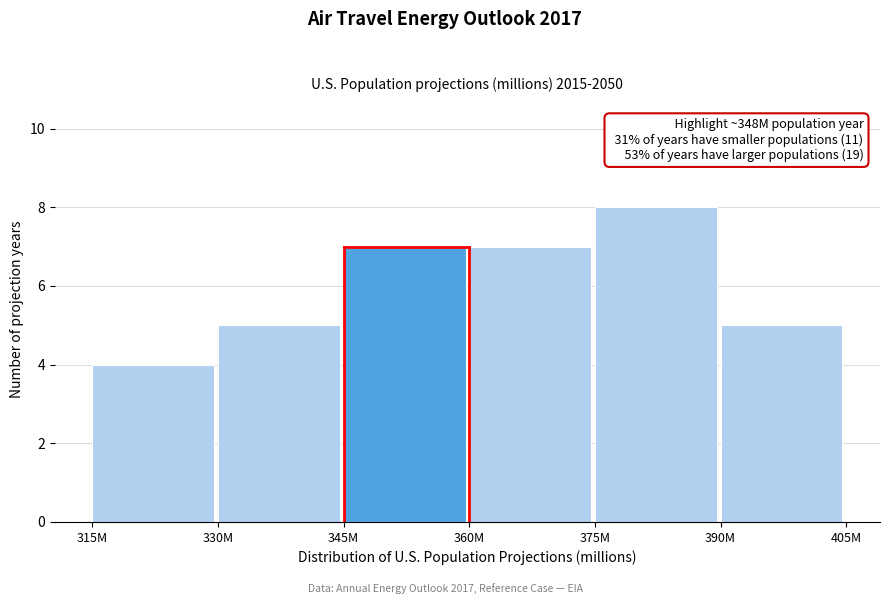

Reading left to right, what are all the values shown in this chart?

315M=4	330M=5	345M=7	360M=7	375M=8	390M=5